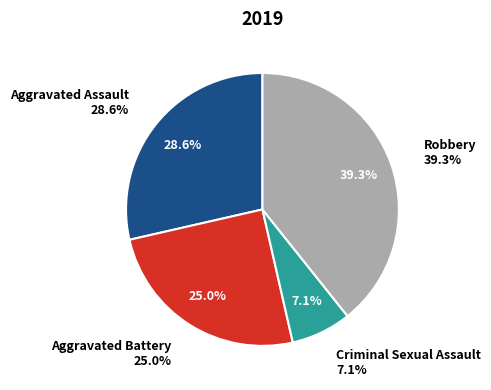

Is there a majority slice in this chart?

No